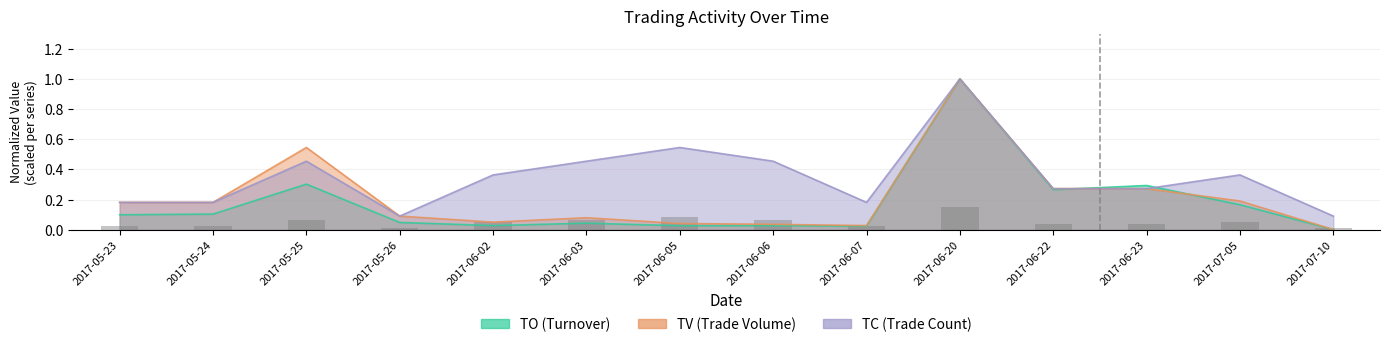

The value of TV at 2017-06-02 is 0.1. True or false?

True